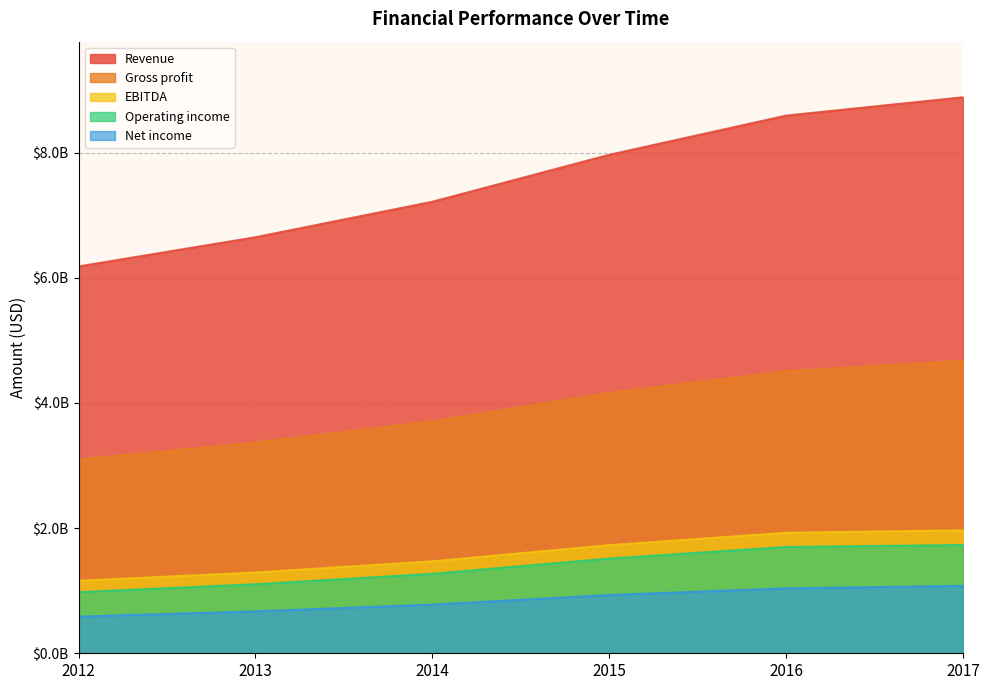

The Operating income series shows 1270374000 at 2014. True or false?

True